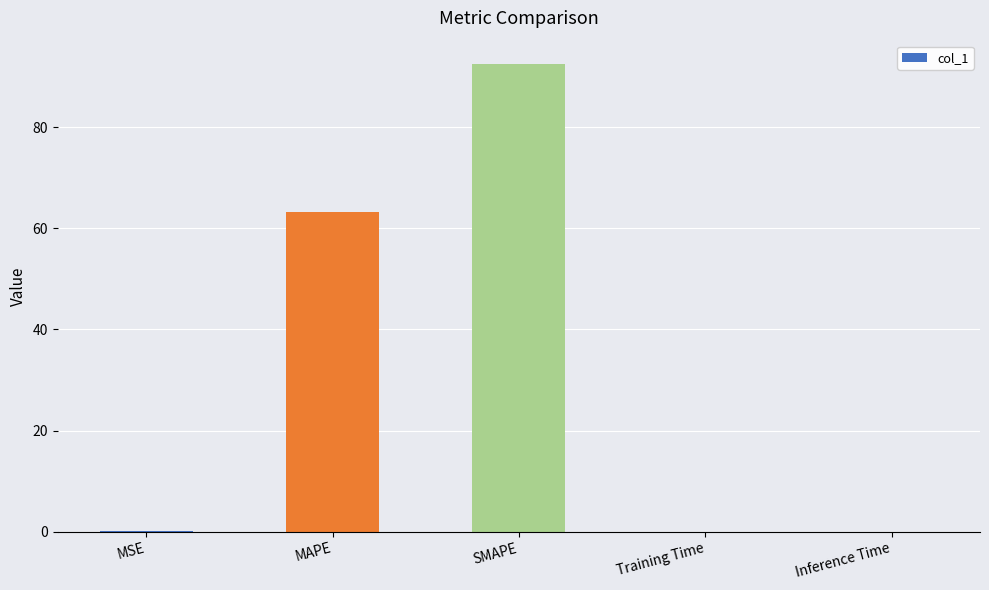

The chart shows a value of 106.0 at MAPE. True or false?

False